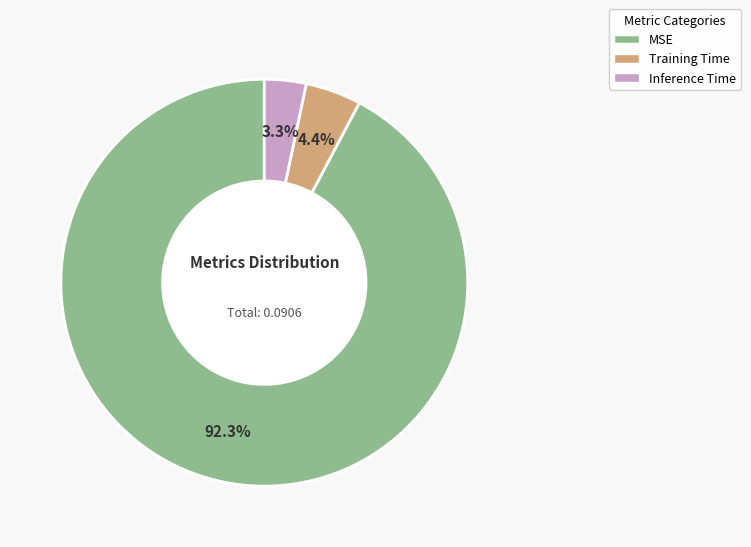

Is there any slice that represents more than half of the pie?

Yes